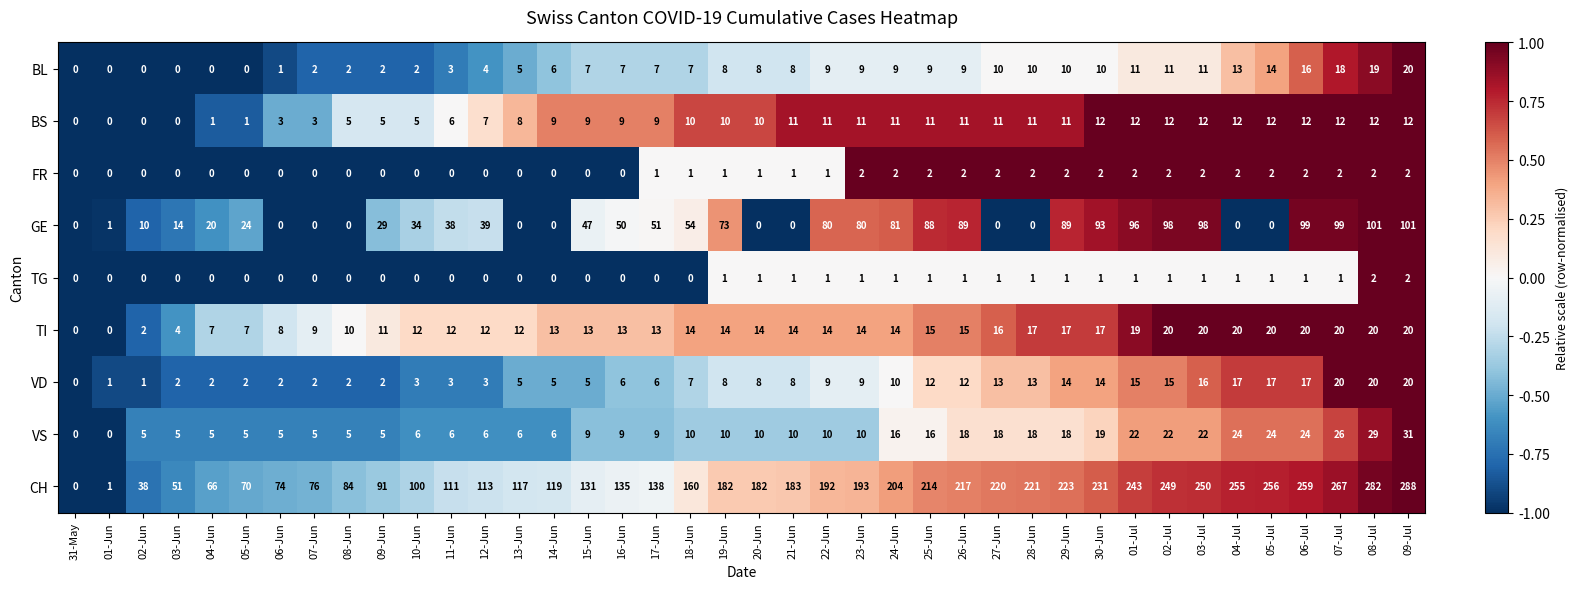

How many series are shown in this chart?

9